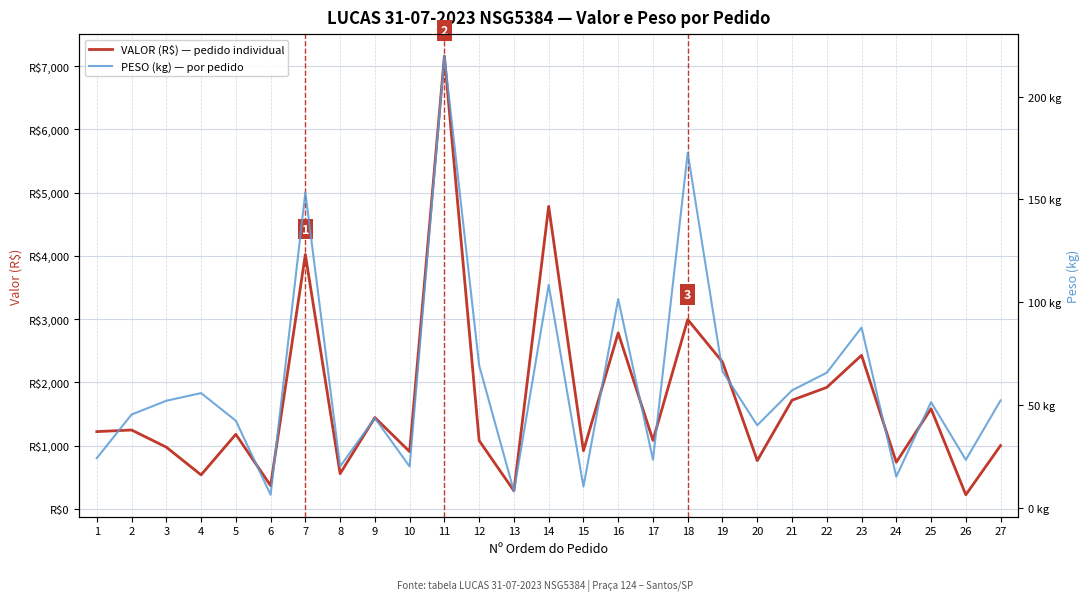

Which series has the widest spread of values?

VALOR (R$) — pedido individual